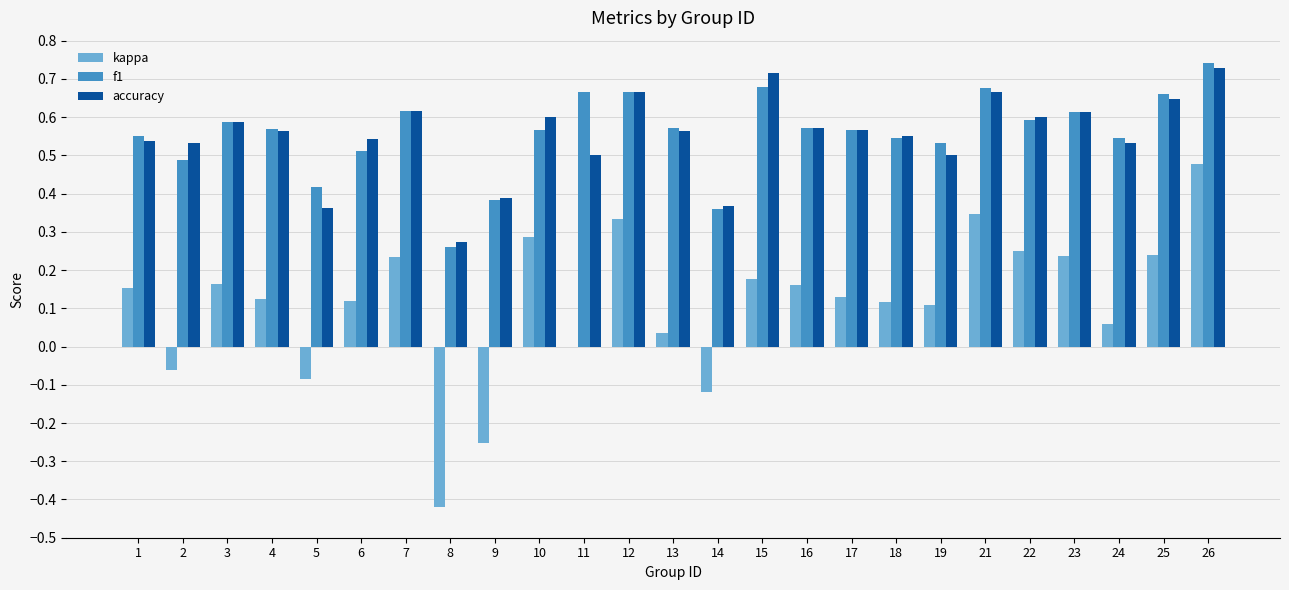

At which category is the sum across all series the highest?

26